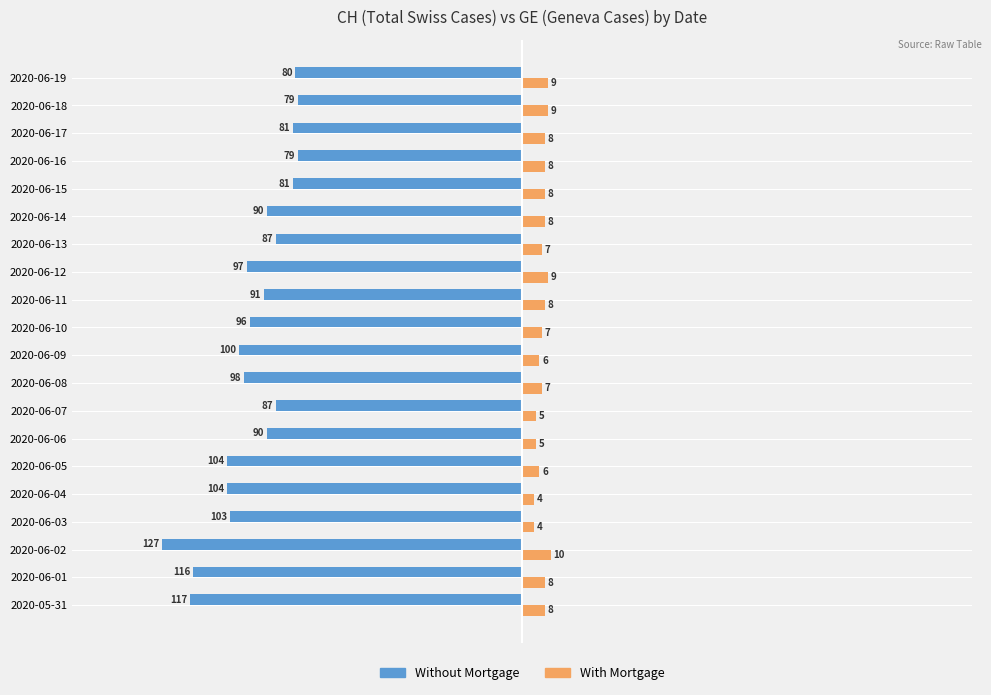

What is the difference between the second highest and minimum values in the Without Mortgage series?

48